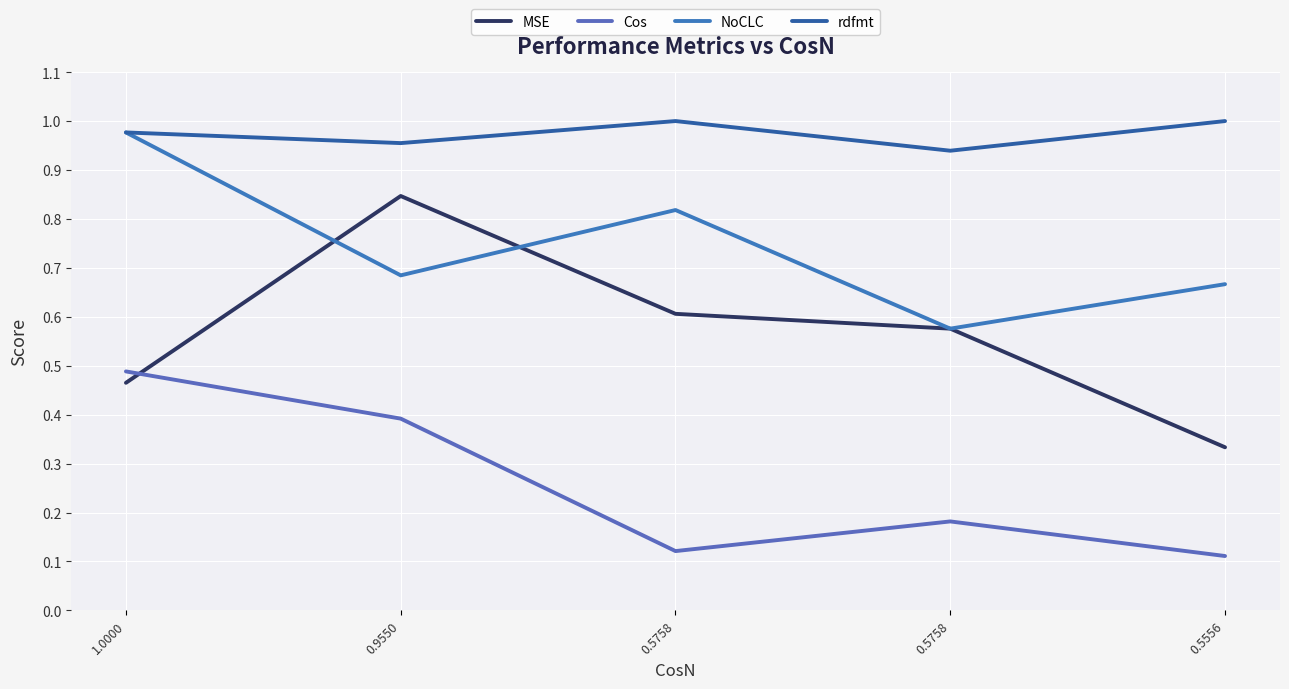

What is the minimum value for Cos?

0.1